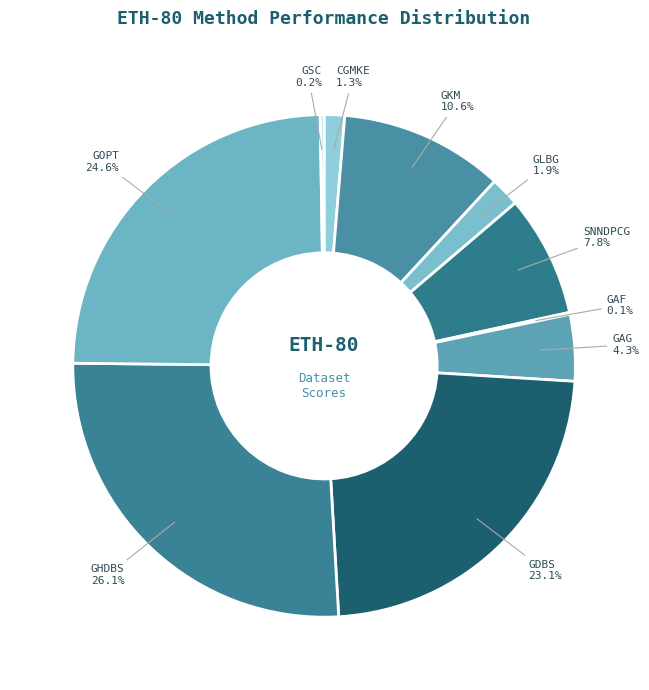

Does any single category account for the majority?

No